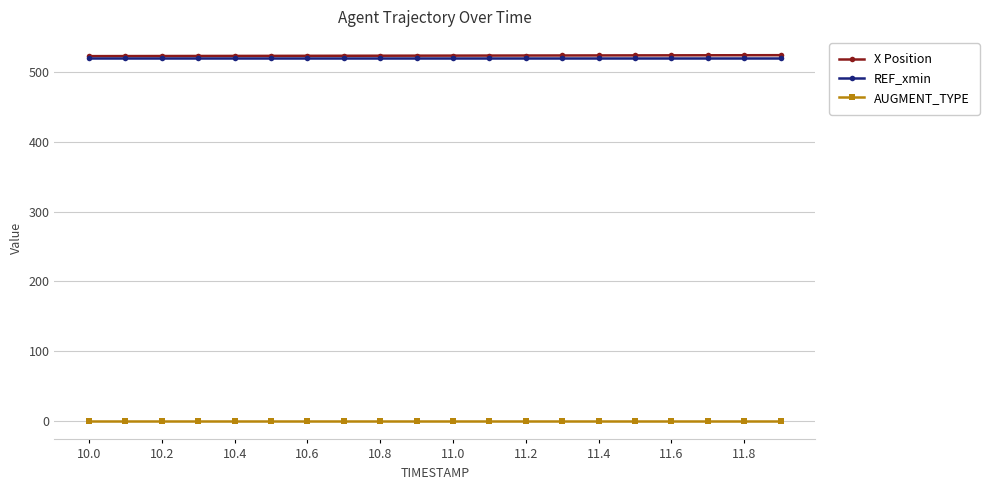

What is the lowest value of the REF_xmin series?

519.5